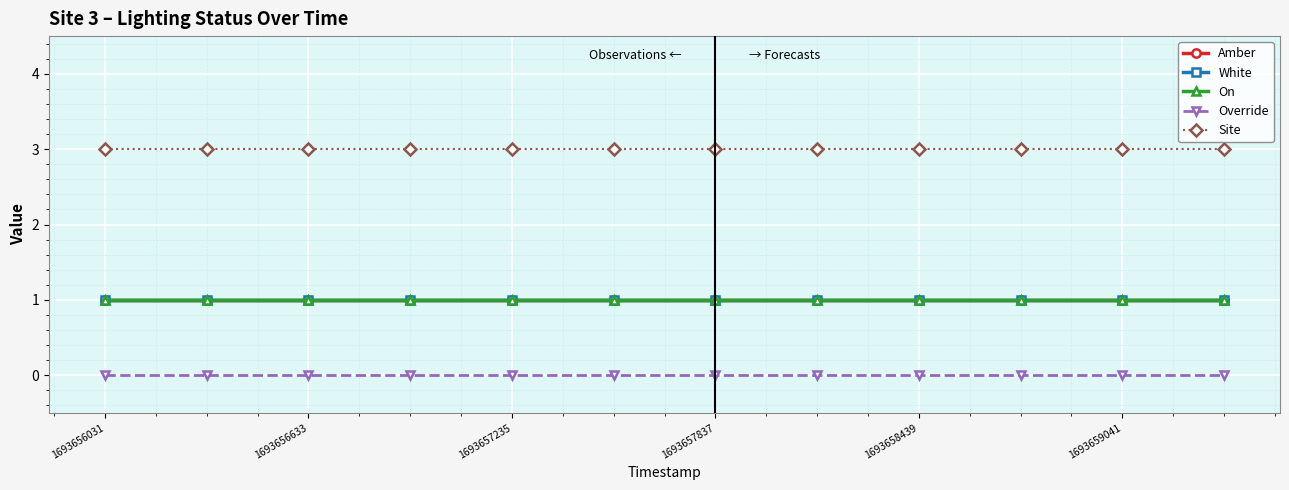

Is this an area chart (filled region under the line)?

No